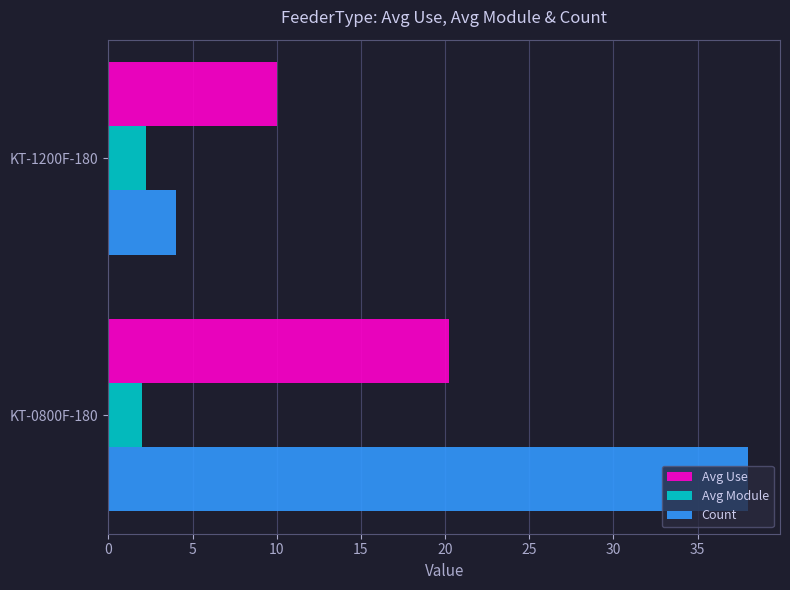

Rank the series by their maximum value, from lowest to highest.

Avg Module, Avg Use, Count